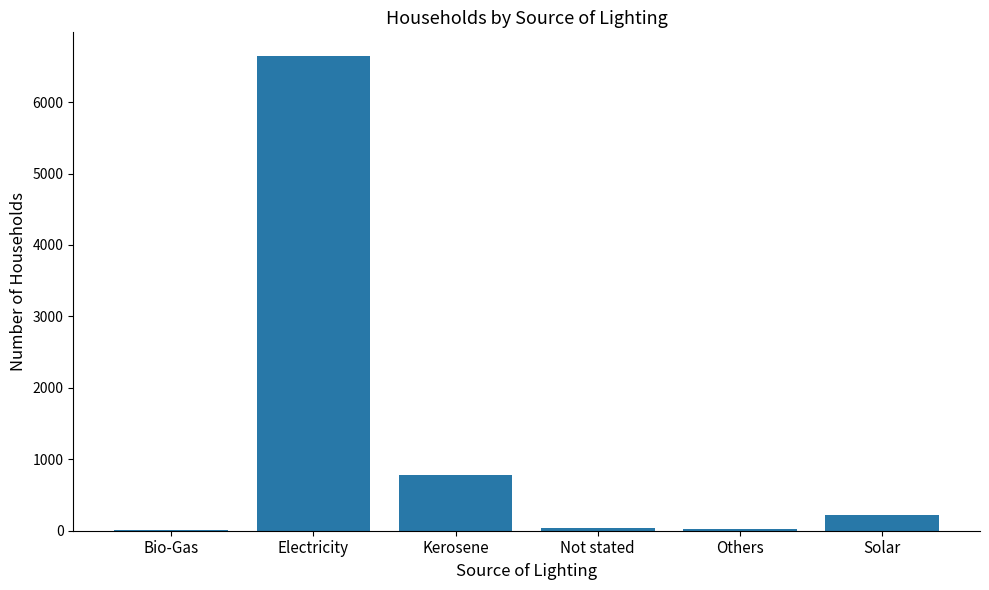

What is the change in value from Electricity to Kerosene?

-5869